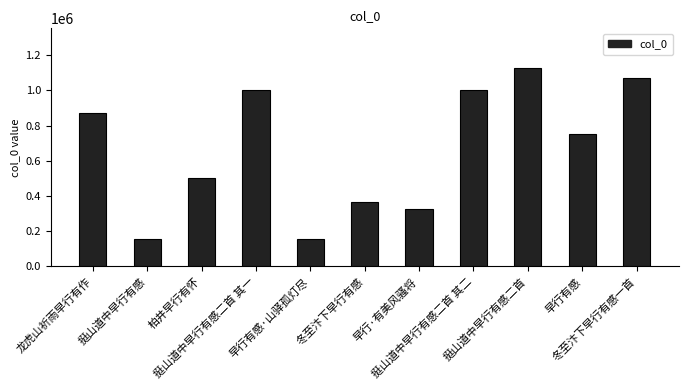

What is the difference between the maximum and second lowest values?

968871